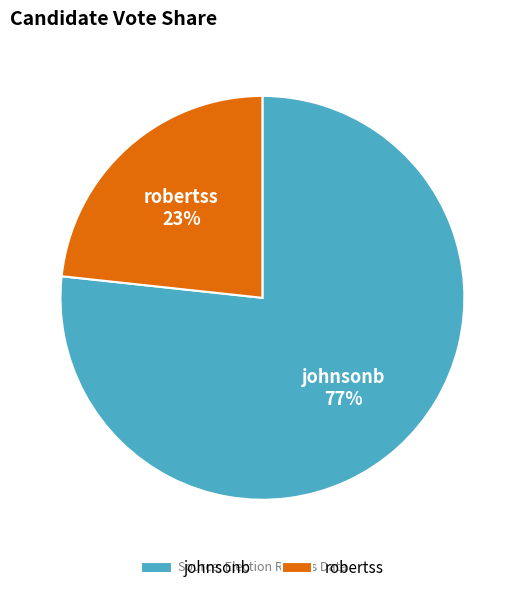

Is johnsonb the majority of the pie?

Yes